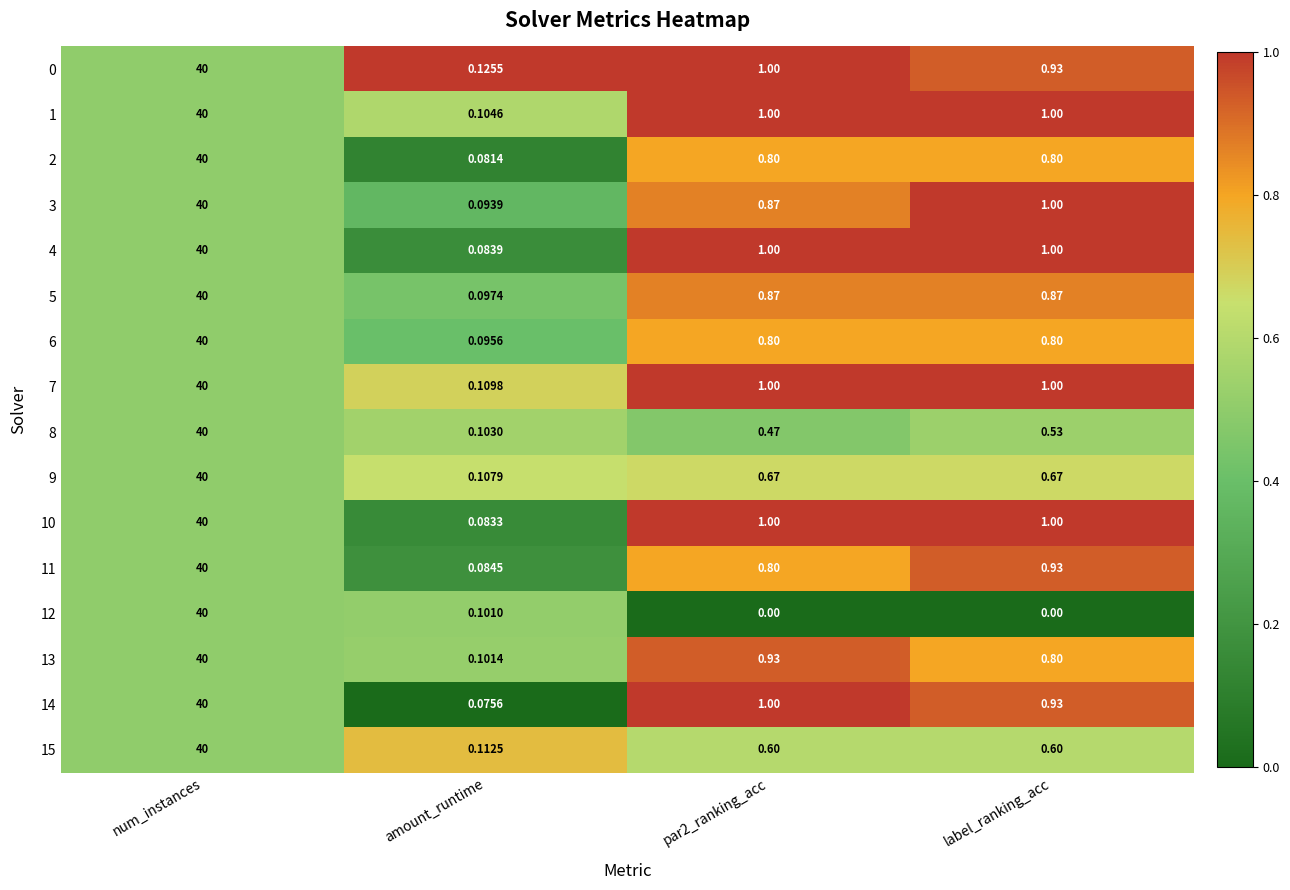

What is the total value across all series at num_instances?

640.0